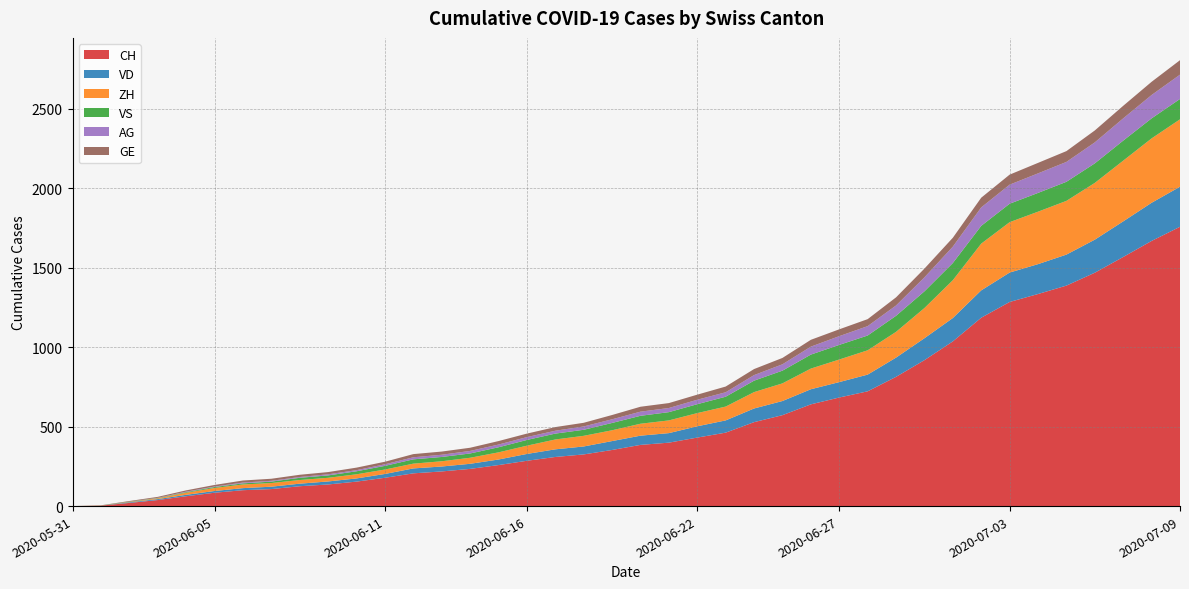

Reading right to left, transcribe all the data shown in this chart.

CH: 2020-07-09=1757	2020-07-08=1668	2020-07-07=1567	2020-07-06=1468	2020-07-05=1387	2020-07-04=1334	2020-07-03=1284	2020-07-02=1185	2020-07-01=1036	2020-06-30=918	2020-06-29=813	2020-06-28=722	2020-06-27=683	2020-06-26=640	2020-06-25=572	2020-06-24=528	2020-06-23=462	2020-06-22=431	2020-06-21=399	2020-06-20=385	2020-06-19=353	2020-06-18=325	2020-06-17=309	2020-06-16=285	2020-06-15=258	2020-06-14=234	2020-06-13=218	2020-06-12=206	2020-06-11=178	2020-06-10=154	2020-06-09=136	2020-06-08=125	2020-06-07=107	2020-06-06=100	2020-06-05=84	2020-06-04=62	2020-06-03=38	2020-06-02=20	2020-06-01=3	2020-05-31=0
VD: 2020-07-09=252	2020-07-08=240	2020-07-07=224	2020-07-06=208	2020-07-05=195	2020-07-04=188	2020-07-03=185	2020-07-02=172	2020-07-01=147	2020-06-30=138	2020-06-29=121	2020-06-28=105	2020-06-27=97	2020-06-26=95	2020-06-25=89	2020-06-24=86	2020-06-23=77	2020-06-22=71	2020-06-21=60	2020-06-20=58	2020-06-19=56	2020-06-18=50	2020-06-17=48	2020-06-16=43	2020-06-15=35	2020-06-14=32	2020-06-13=31	2020-06-12=31	2020-06-11=24	2020-06-10=20	2020-06-09=19	2020-06-08=16	2020-06-07=15	2020-06-06=13	2020-06-05=11	2020-06-04=9	2020-06-03=6	2020-06-02=4	2020-06-01=0	2020-05-31=0
ZH: 2020-07-09=424	2020-07-08=405	2020-07-07=382	2020-07-06=357	2020-07-05=338	2020-07-04=330	2020-07-03=317	2020-07-02=294	2020-07-01=238	2020-06-30=190	2020-06-29=162	2020-06-28=153	2020-06-27=142	2020-06-26=130	2020-06-25=111	2020-06-24=103	2020-06-23=87	2020-06-22=83	2020-06-21=80	2020-06-20=75	2020-06-19=68	2020-06-18=67	2020-06-17=62	2020-06-16=52	2020-06-15=45	2020-06-14=38	2020-06-13=33	2020-06-12=30	2020-06-11=28	2020-06-10=26	2020-06-09=23	2020-06-08=23	2020-06-07=23	2020-06-06=23	2020-06-05=19	2020-06-04=13	2020-06-03=5	2020-06-02=2	2020-06-01=0	2020-05-31=0
VS: 2020-07-09=128	2020-07-08=126	2020-07-07=126	2020-07-06=123	2020-07-05=120	2020-07-04=118	2020-07-03=116	2020-07-02=112	2020-07-01=108	2020-06-30=105	2020-06-29=101	2020-06-28=93	2020-06-27=92	2020-06-26=88	2020-06-25=80	2020-06-24=72	2020-06-23=62	2020-06-22=56	2020-06-21=52	2020-06-20=50	2020-06-19=46	2020-06-18=38	2020-06-17=37	2020-06-16=36	2020-06-15=32	2020-06-14=27	2020-06-13=27	2020-06-12=27	2020-06-11=23	2020-06-10=19	2020-06-09=15	2020-06-08=14	2020-06-07=9	2020-06-06=7	2020-06-05=6	2020-06-04=4	2020-06-03=2	2020-06-02=2	2020-06-01=1	2020-05-31=0
AG: 2020-07-09=153	2020-07-08=147	2020-07-07=140	2020-07-06=132	2020-07-05=125	2020-07-04=123	2020-07-03=120	2020-07-02=116	2020-07-01=103	2020-06-30=88	2020-06-29=65	2020-06-28=59	2020-06-27=55	2020-06-26=50	2020-06-25=40	2020-06-24=35	2020-06-23=28	2020-06-22=28	2020-06-21=26	2020-06-20=26	2020-06-19=23	2020-06-18=21	2020-06-17=18	2020-06-16=18	2020-06-15=17	2020-06-14=16	2020-06-13=14	2020-06-12=13	2020-06-11=10	2020-06-10=7	2020-06-09=7	2020-06-08=5	2020-06-07=5	2020-06-06=5	2020-06-05=3	2020-06-04=3	2020-06-03=1	2020-06-02=0	2020-06-01=0	2020-05-31=0
GE: 2020-07-09=91	2020-07-08=83	2020-07-07=79	2020-07-06=75	2020-07-05=68	2020-07-04=66	2020-07-03=63	2020-07-02=61	2020-07-01=56	2020-06-30=55	2020-06-29=51	2020-06-28=44	2020-06-27=43	2020-06-26=43	2020-06-25=40	2020-06-24=38	2020-06-23=36	2020-06-22=32	2020-06-21=31	2020-06-20=31	2020-06-19=27	2020-06-18=23	2020-06-17=23	2020-06-16=22	2020-06-15=22	2020-06-14=20	2020-06-13=20	2020-06-12=20	2020-06-11=16	2020-06-10=16	2020-06-09=14	2020-06-08=14	2020-06-07=13	2020-06-06=13	2020-06-05=10	2020-06-04=8	2020-06-03=6	2020-06-02=4	2020-06-01=1	2020-05-31=0